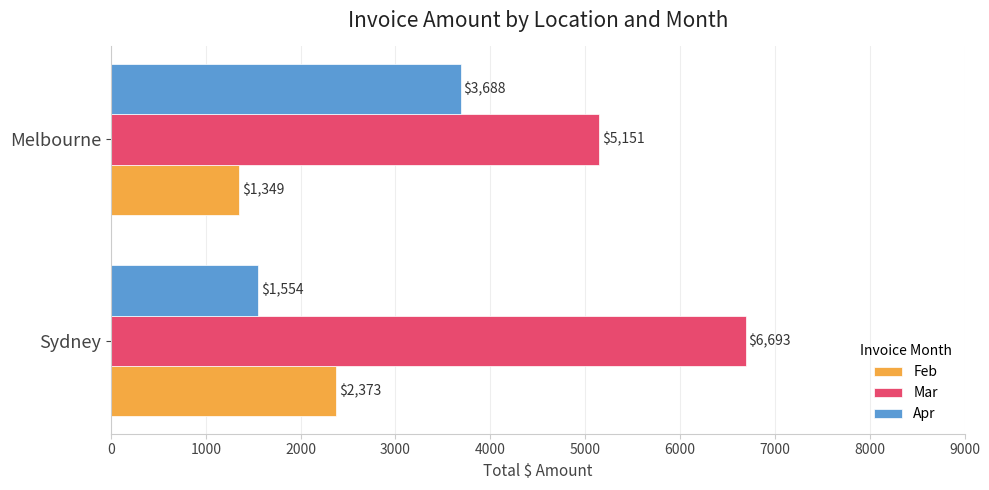

What is the maximum value for Feb?

2373.0